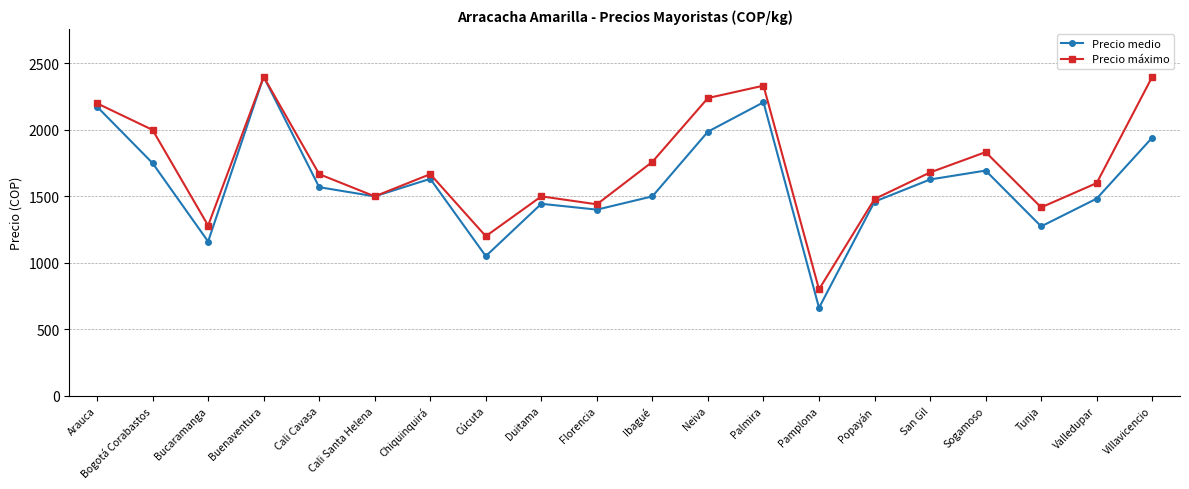

In Precio medio, how many points are higher than both neighbors (excluding endpoints)?

5